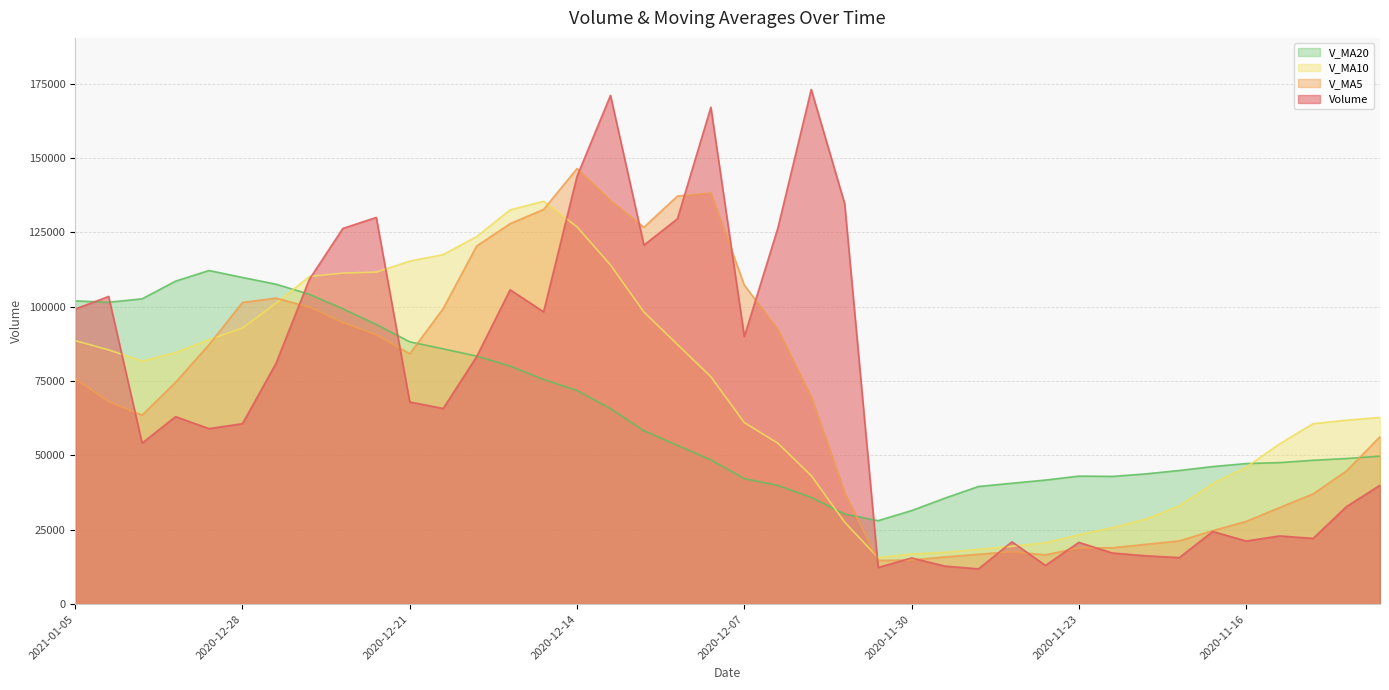

At which category is the sum across all series the highest?

2020-12-14